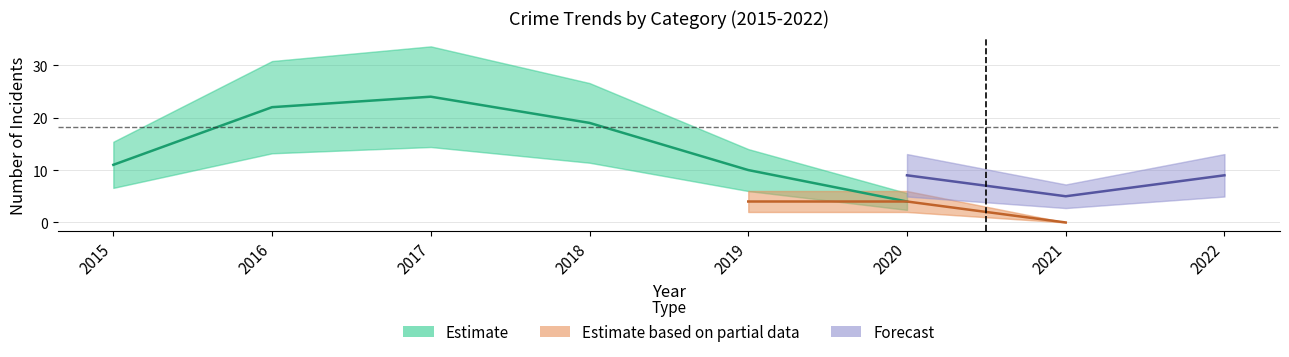

At which category does Theft reach its first local peak?

2017